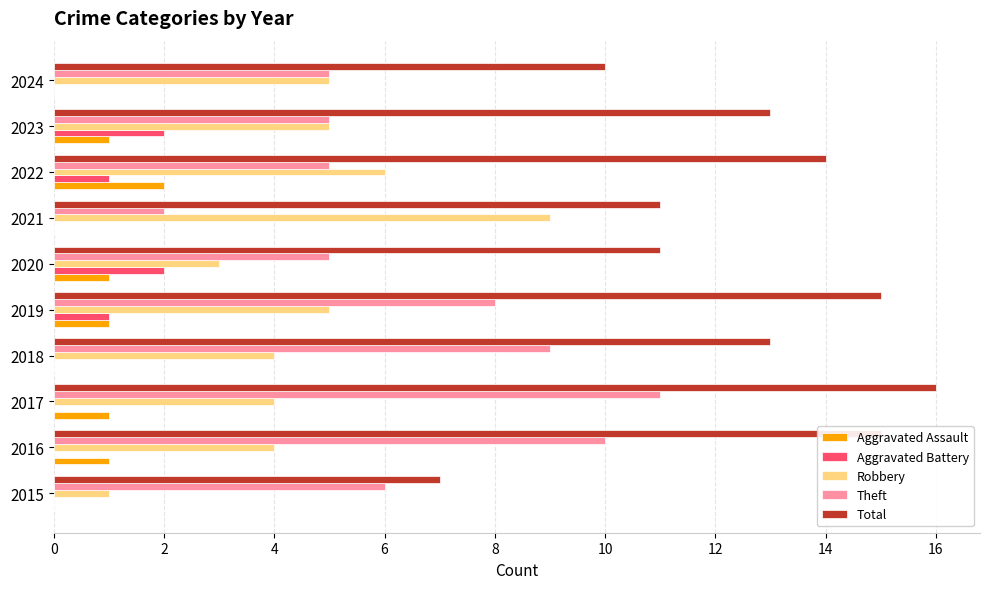

Count the number of categories in the chart.

10